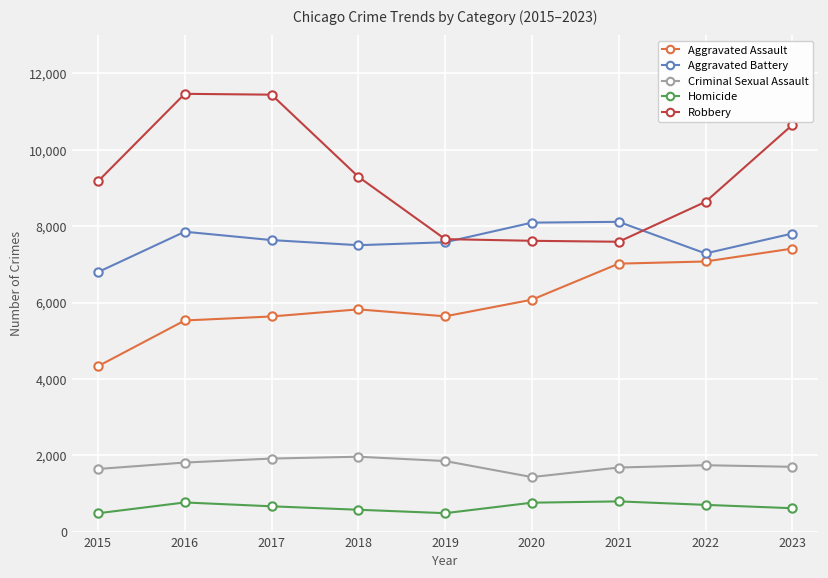

Is it true that Criminal Sexual Assault equals 1738 at 2022?

True